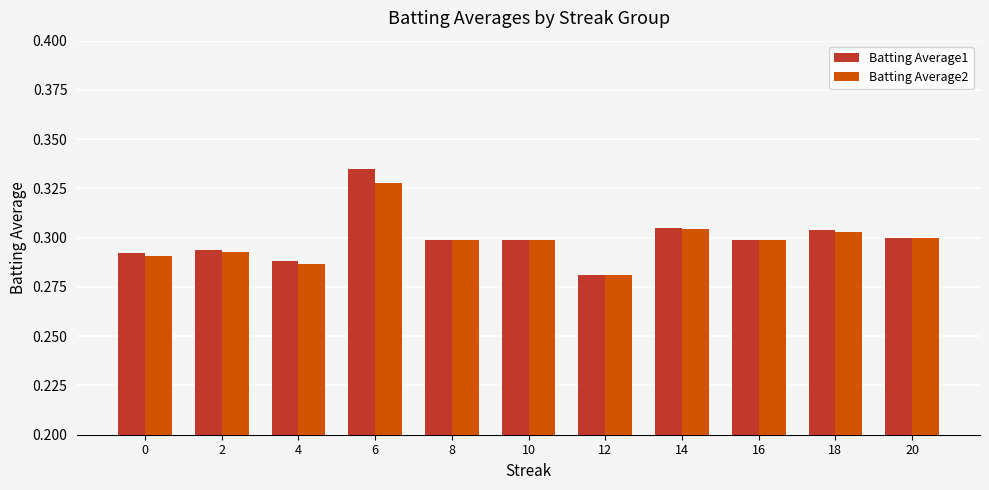

What is the sum of the Batting Average1 values at 10 and 0?

0.6